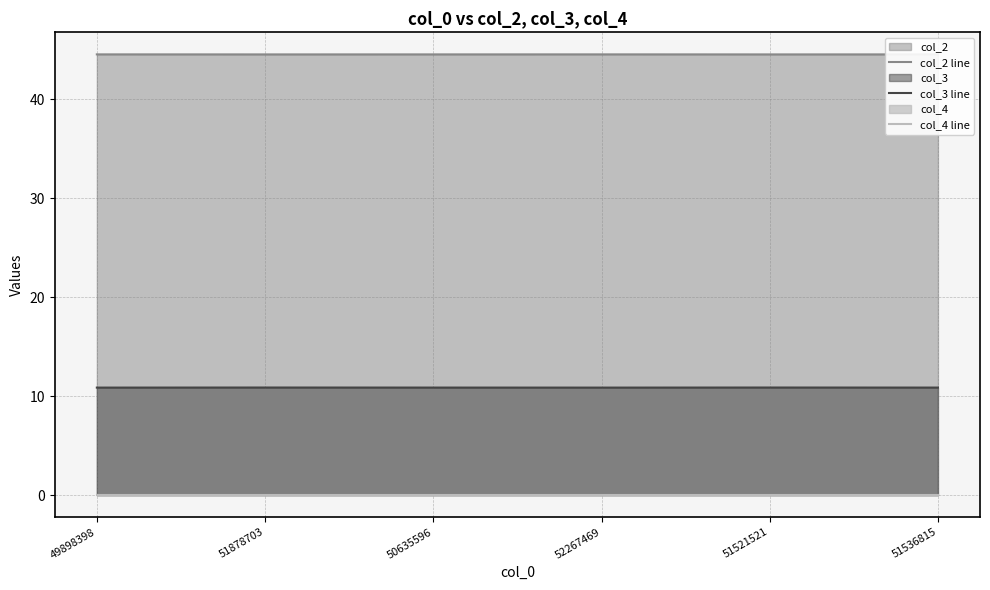

True or false: col_4 line has more than 2 points higher than both neighbors.

False